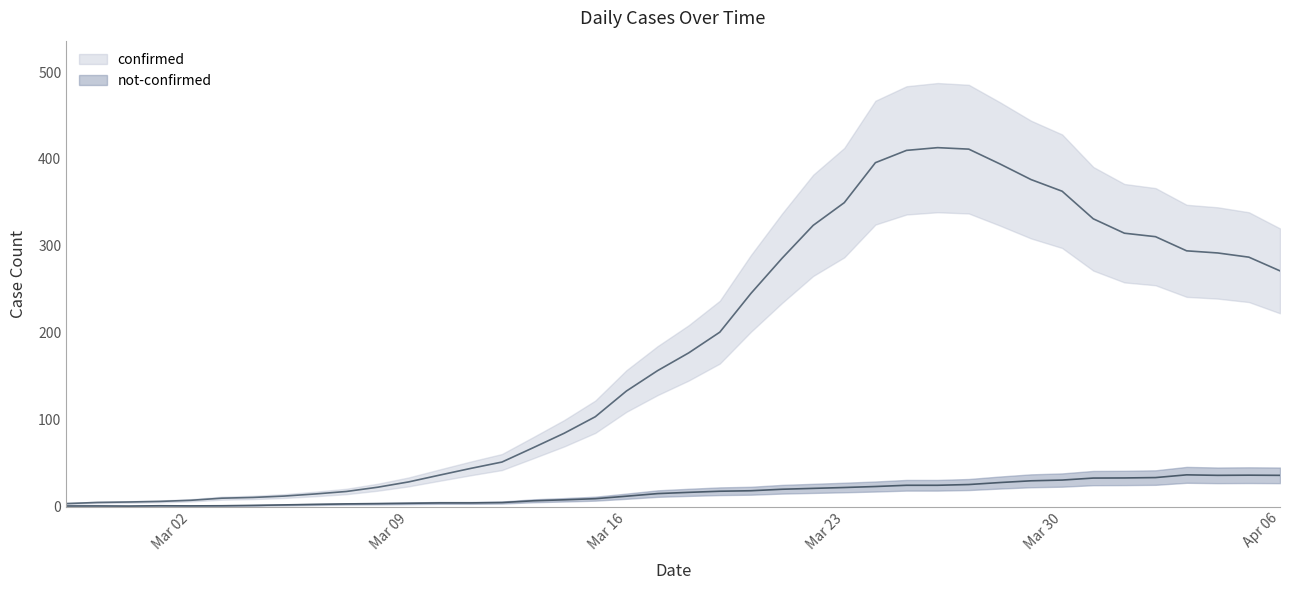

True or false: not-confirmed and confirmed intersect in this chart.

False